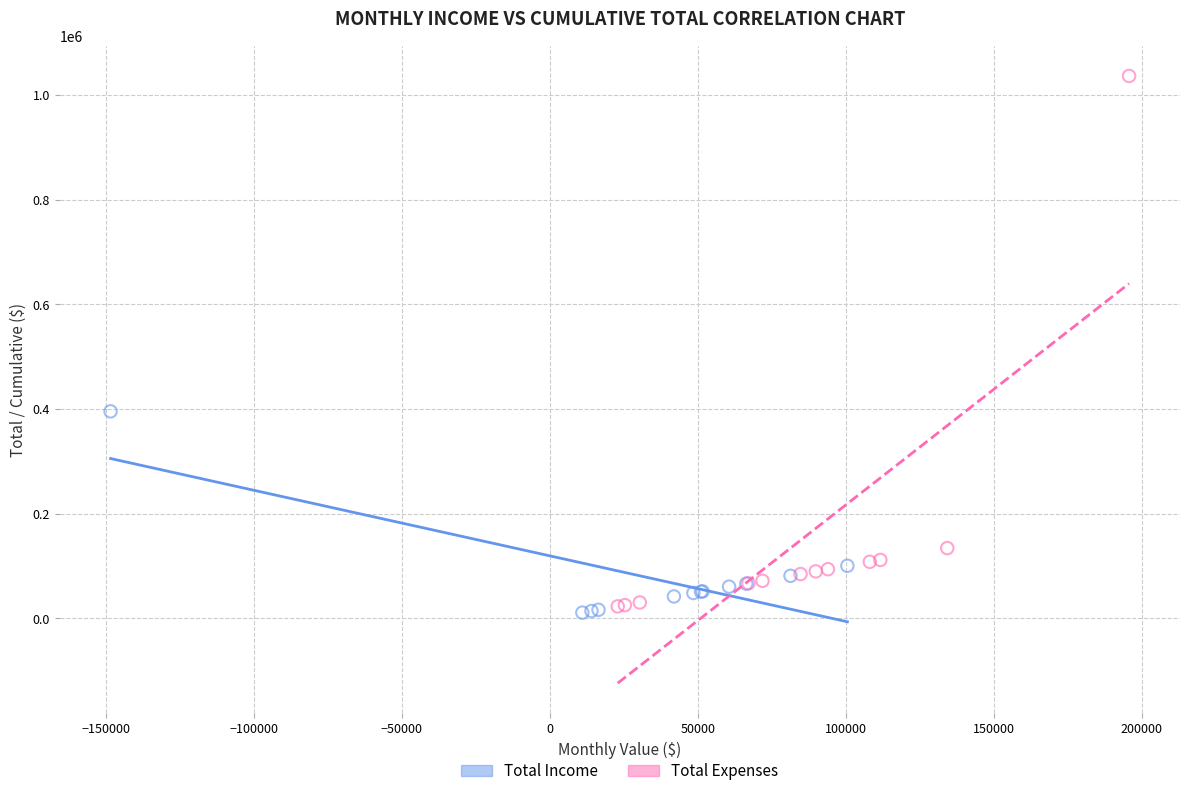

Which series contains the lowest Y value?

Total Income